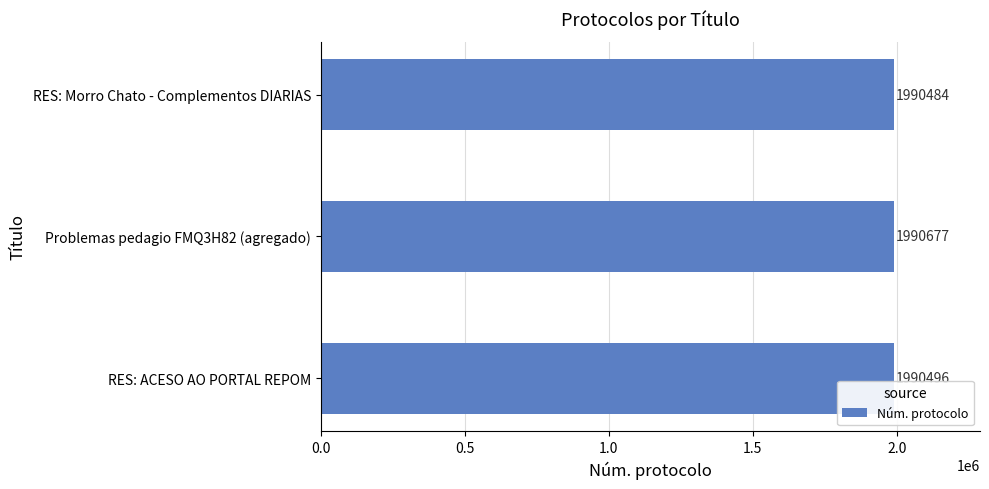

True or false: the data shows 1990484 at RES: Morro Chato - Complementos DIARIAS.

True